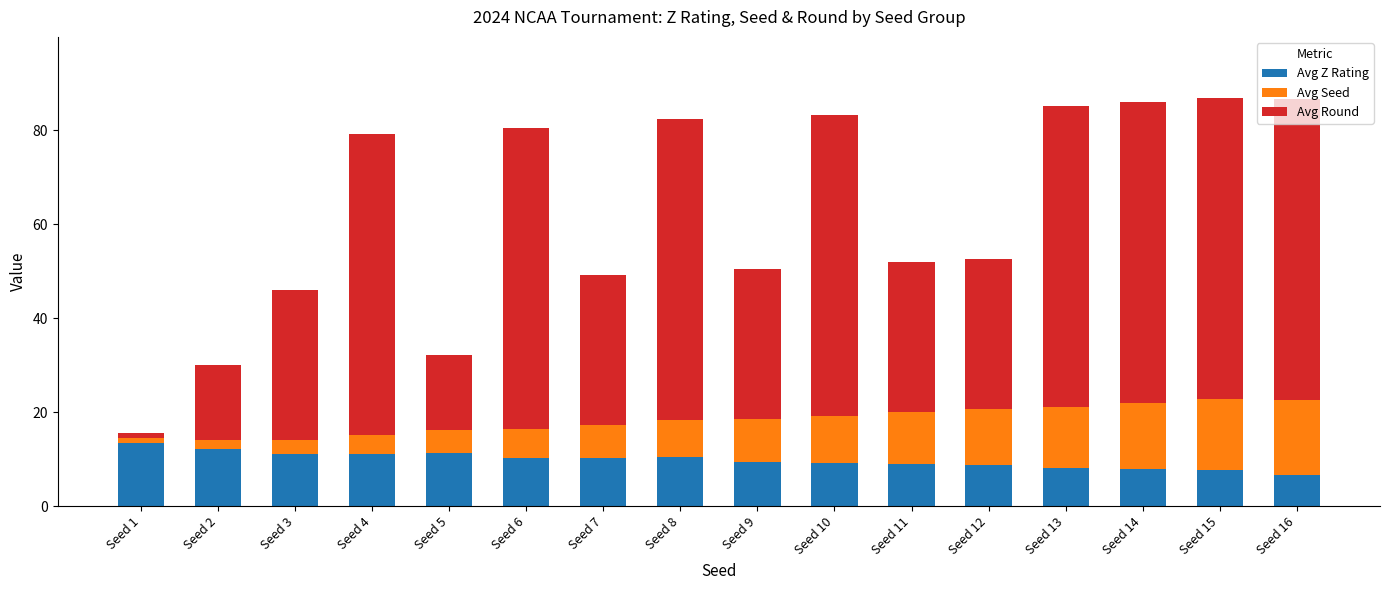

Does the chart contain any negative values?

No